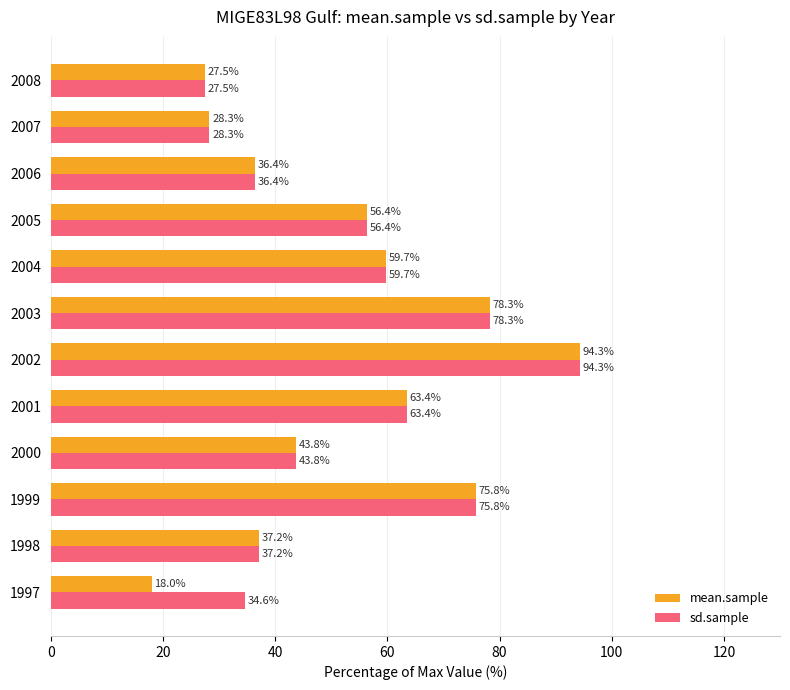

Is it true that mean.sample equals 23.2 at 2005?

False